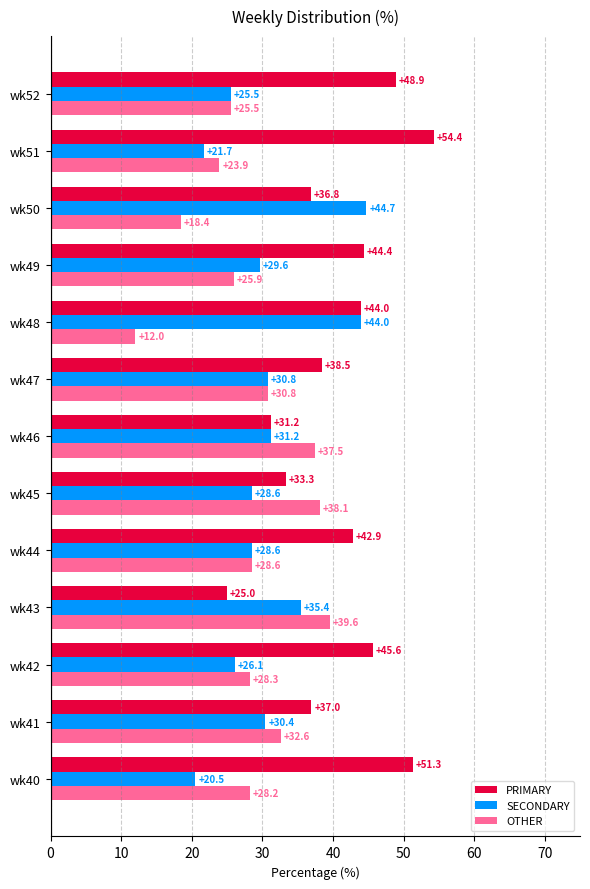

Rank the categories by OTHER value from lowest to highest.

wk48, wk50, wk51, wk52, wk49, wk40, wk42, wk44, wk47, wk41, wk46, wk45, wk43